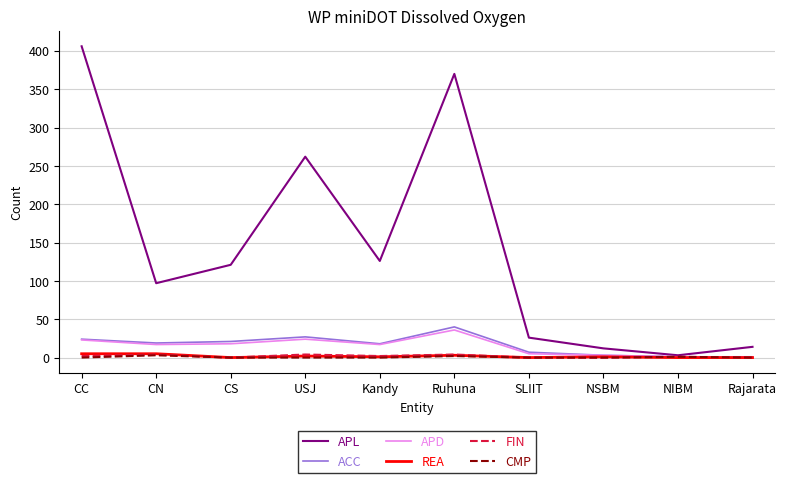

Which series has the widest spread of values?

APL